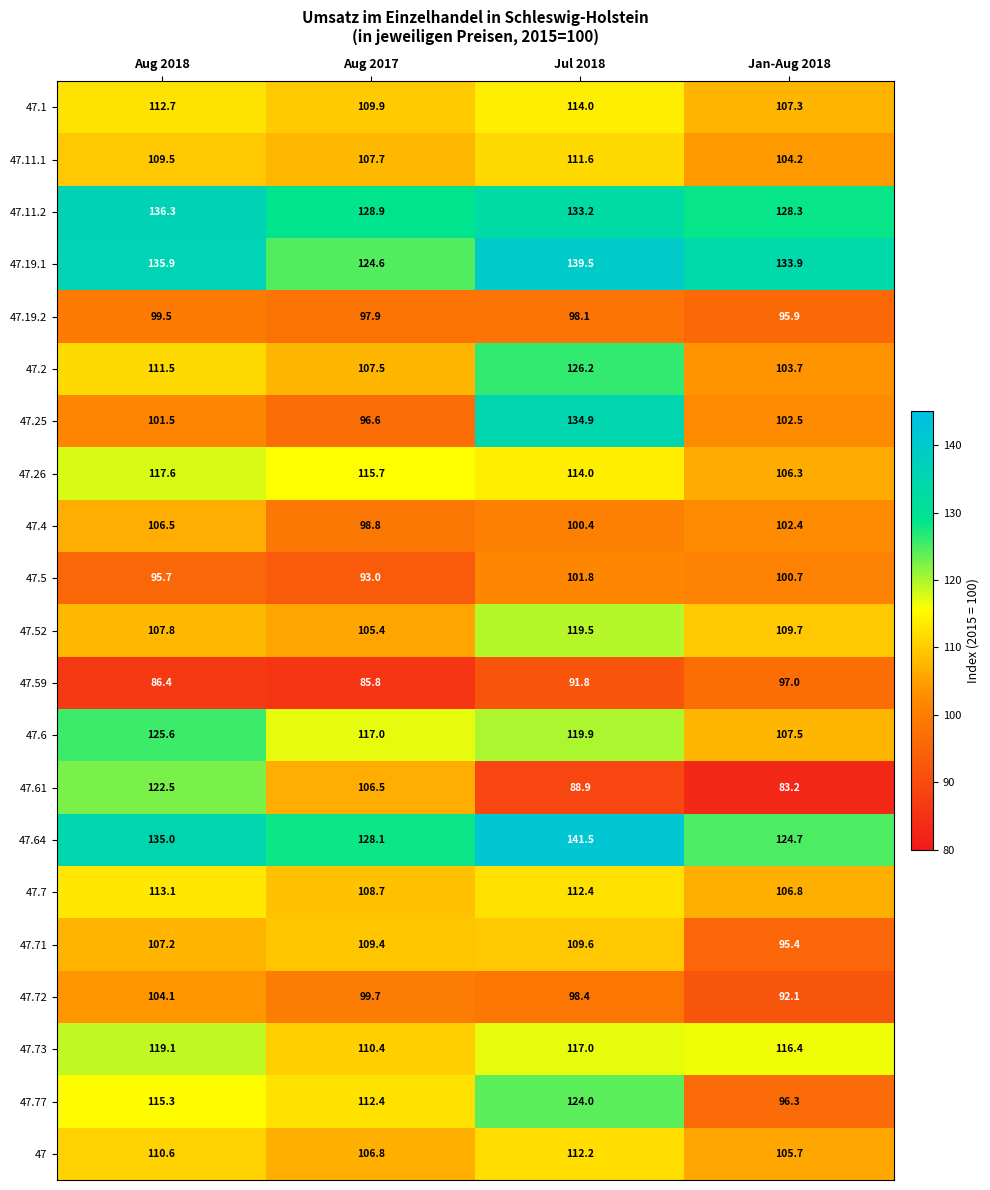

Is it true that 47.25 equals 50.2 at Aug 2018?

False